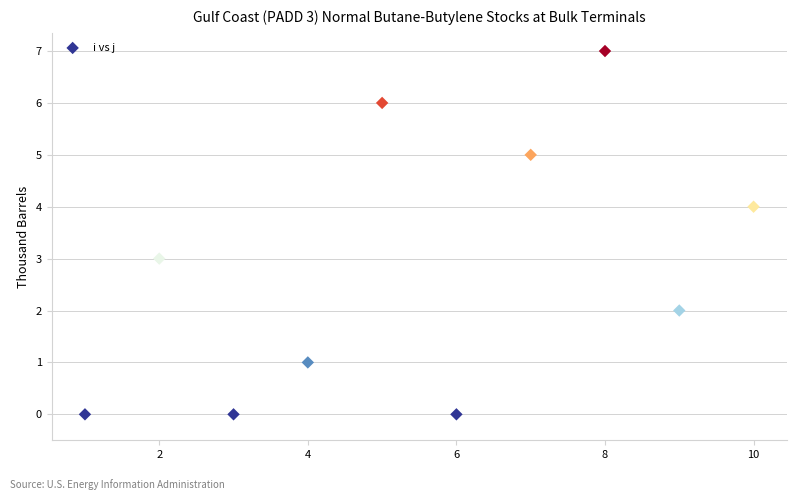

What is the average X value?

6